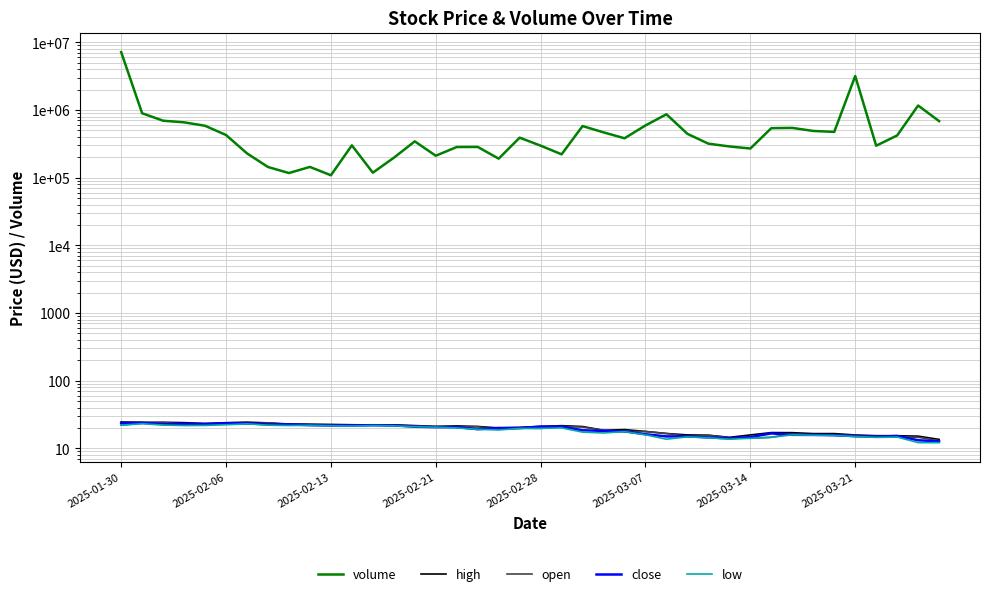

What value does the open series have at 11?

21.7